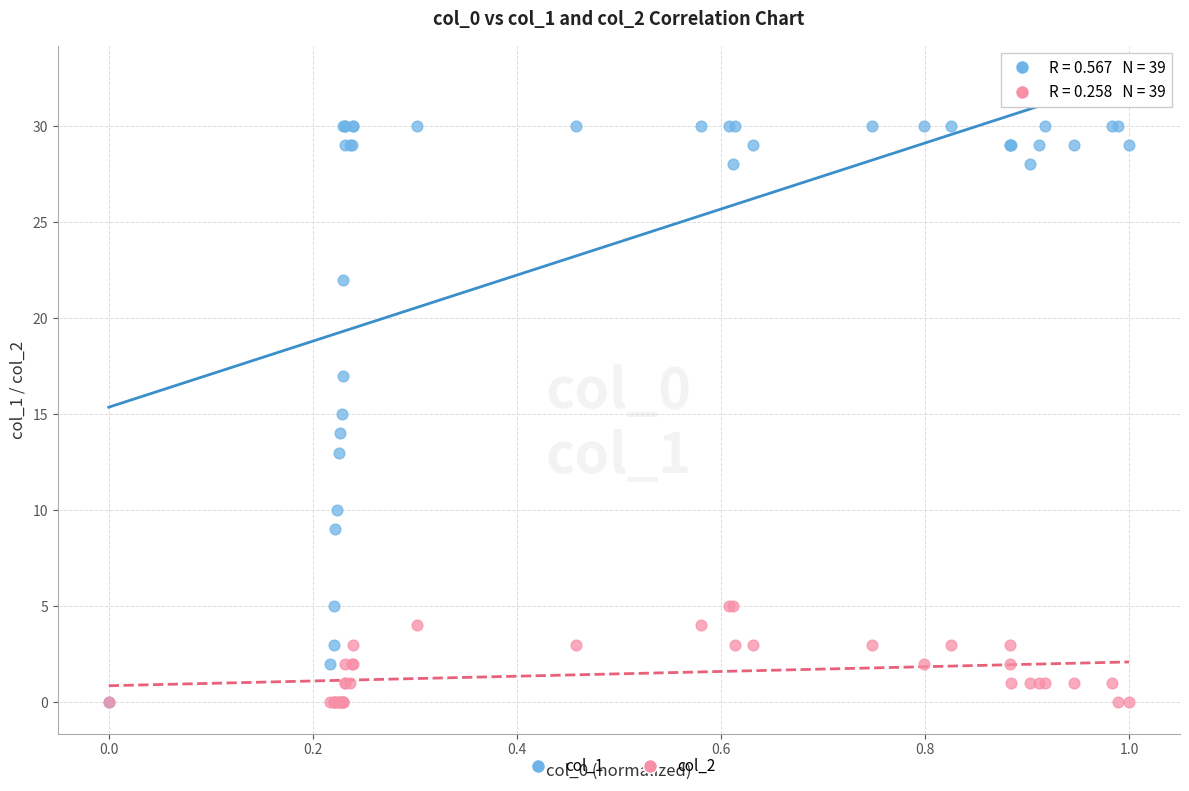

Which series reaches the maximum Y coordinate?

col_1